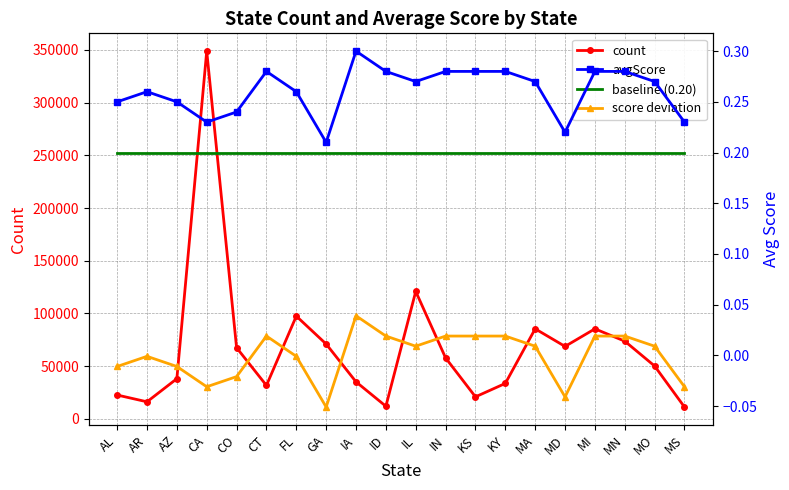

What is the label of the 16th point from the right?

CO